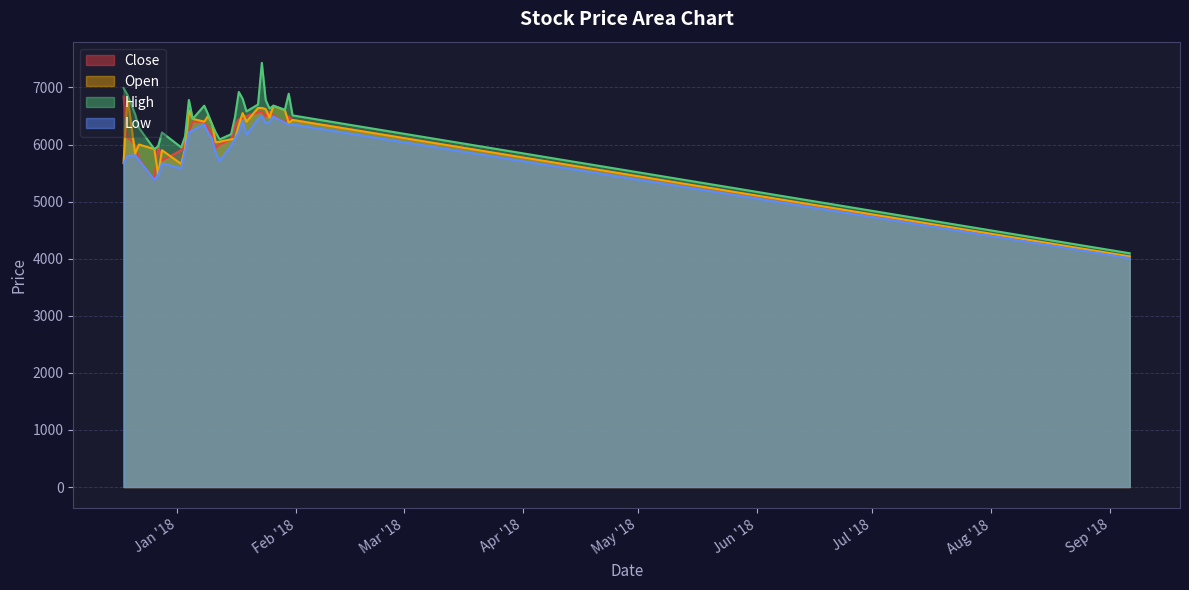

Read the Open value at 2018-01-22.

6640